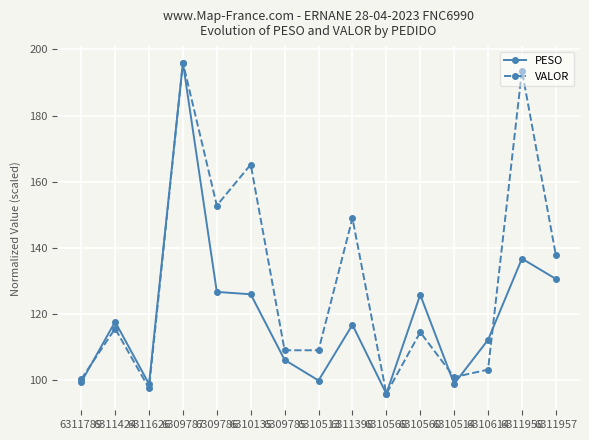

Which category has the lowest value in the VALOR series?

6310568